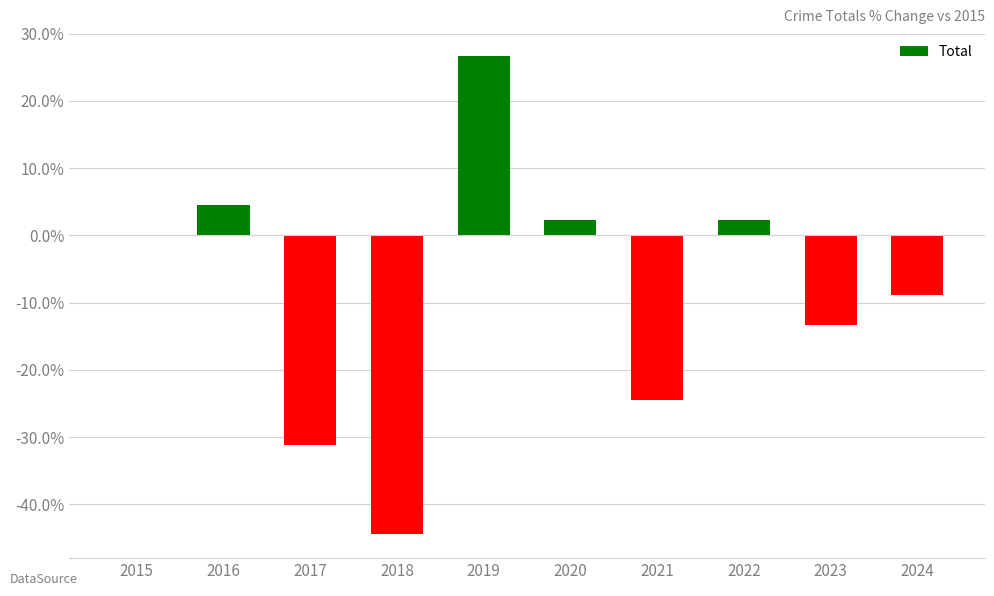

Are the bars grouped side by side (vs. stacked)?

No